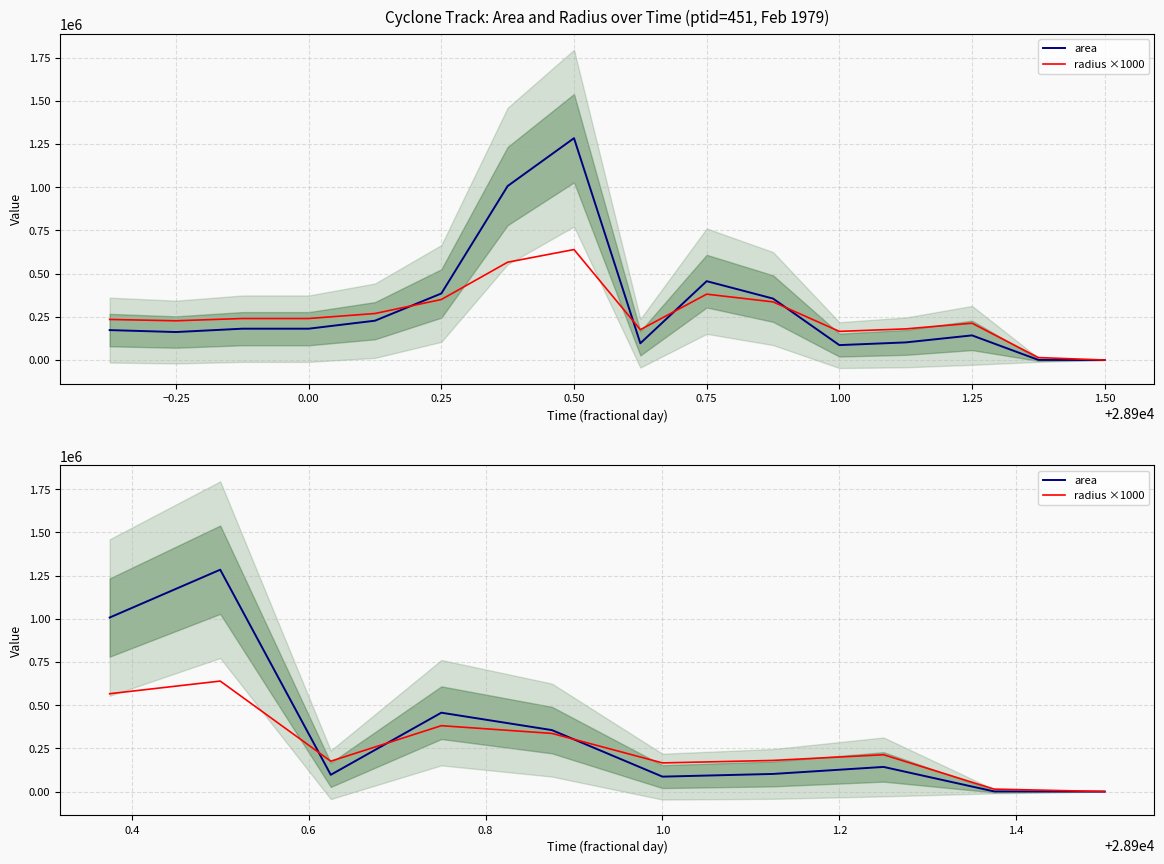

How many lines are shown in the chart?

2